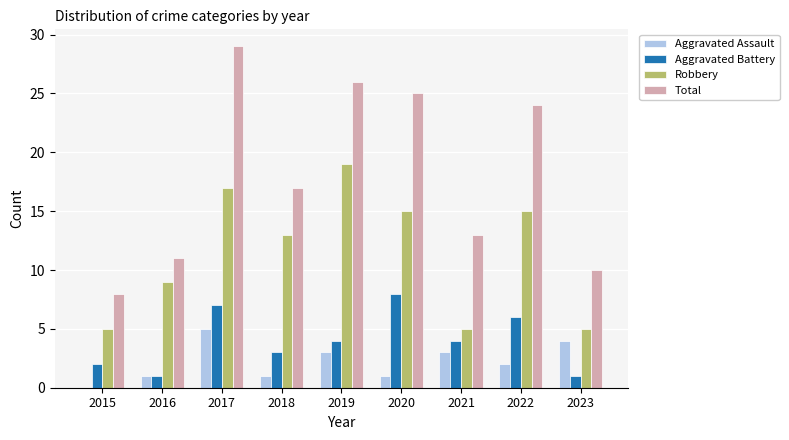

Which series changed the most between 2015 and 2020?

Total